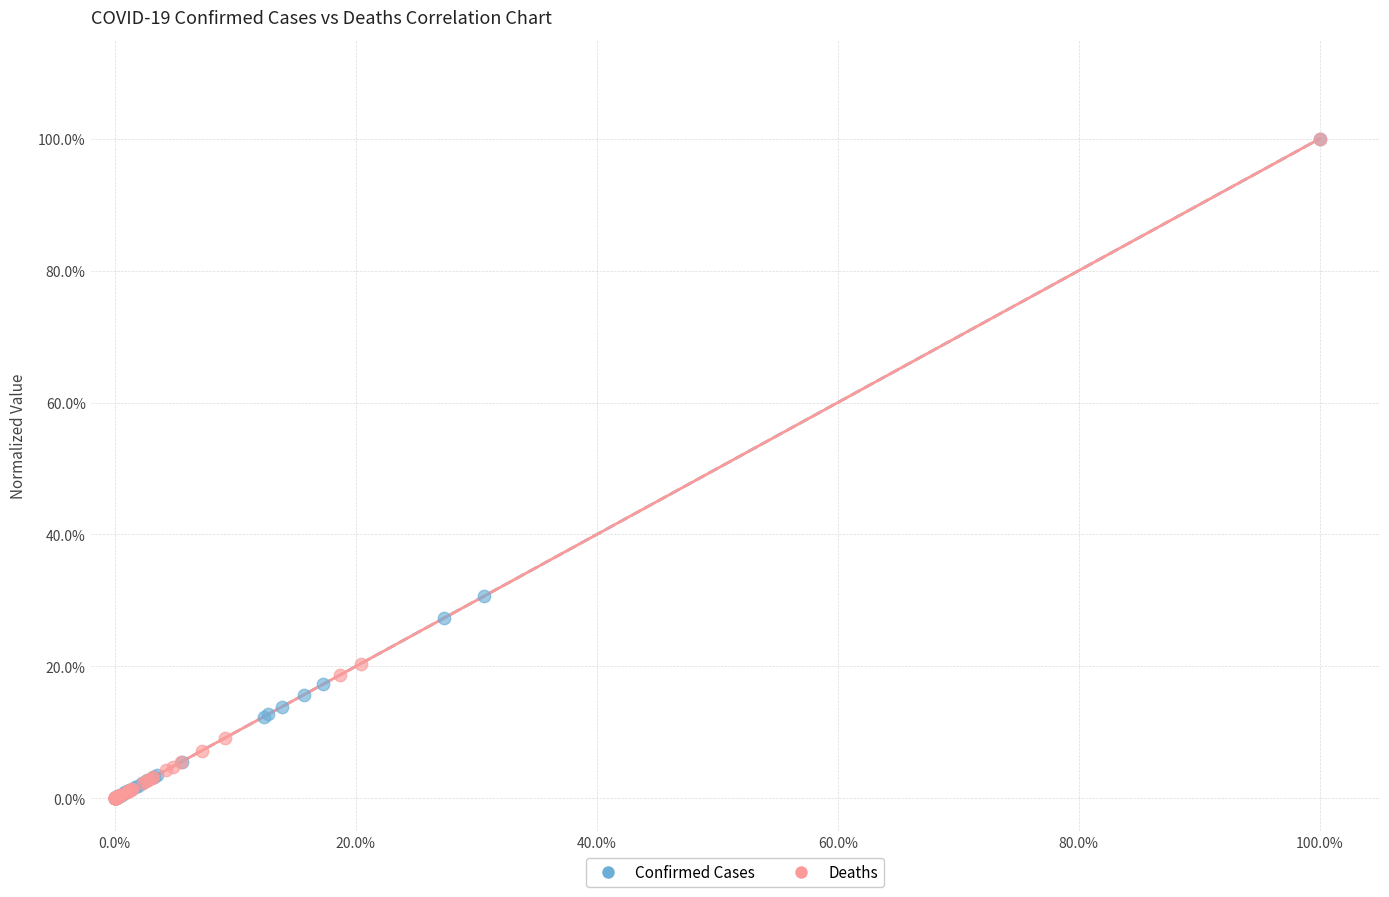

Which series has the largest Y range (max minus min)?

Deaths